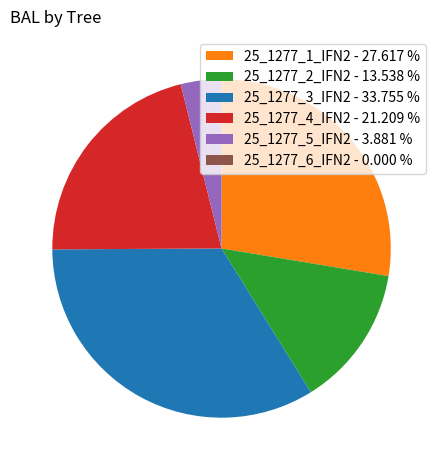

Does 25_1277_4_IFN2 - 21.209 % account for over 50% of the chart?

No